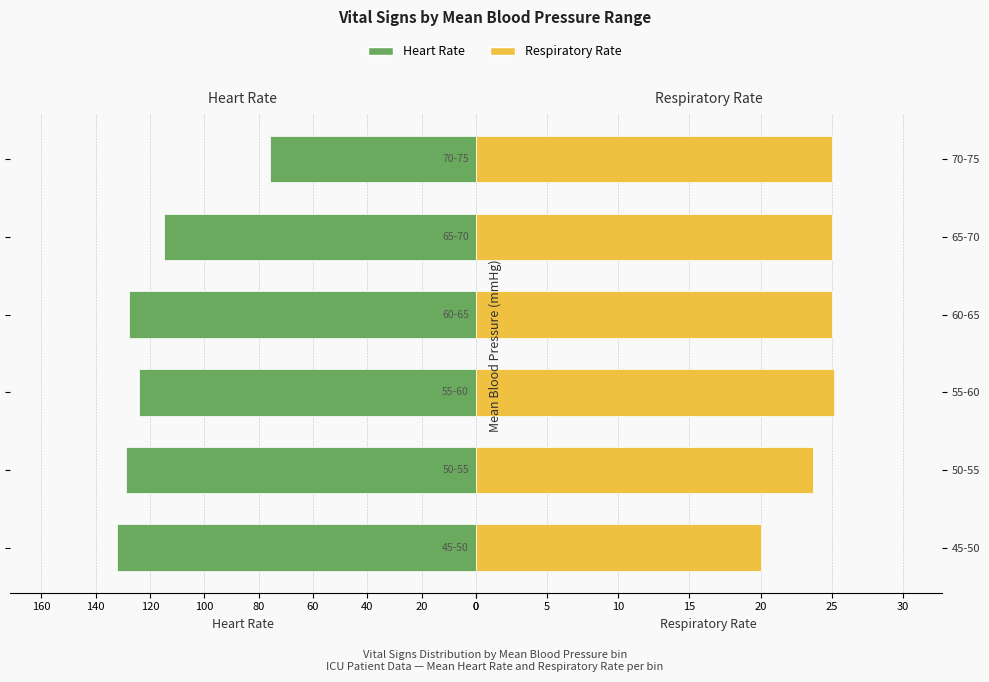

How many values in the Heart Rate series exceed 127?

3